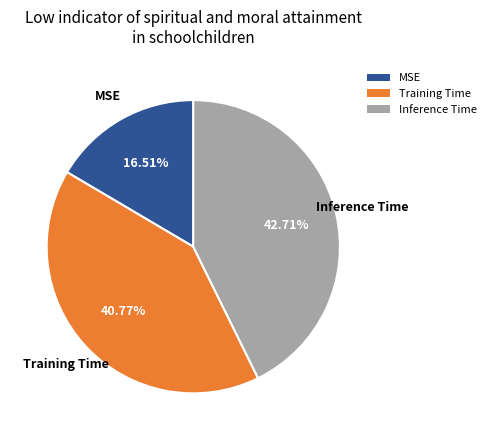

To the nearest percent, what is the difference between the largest and smallest slice percentages?

26%